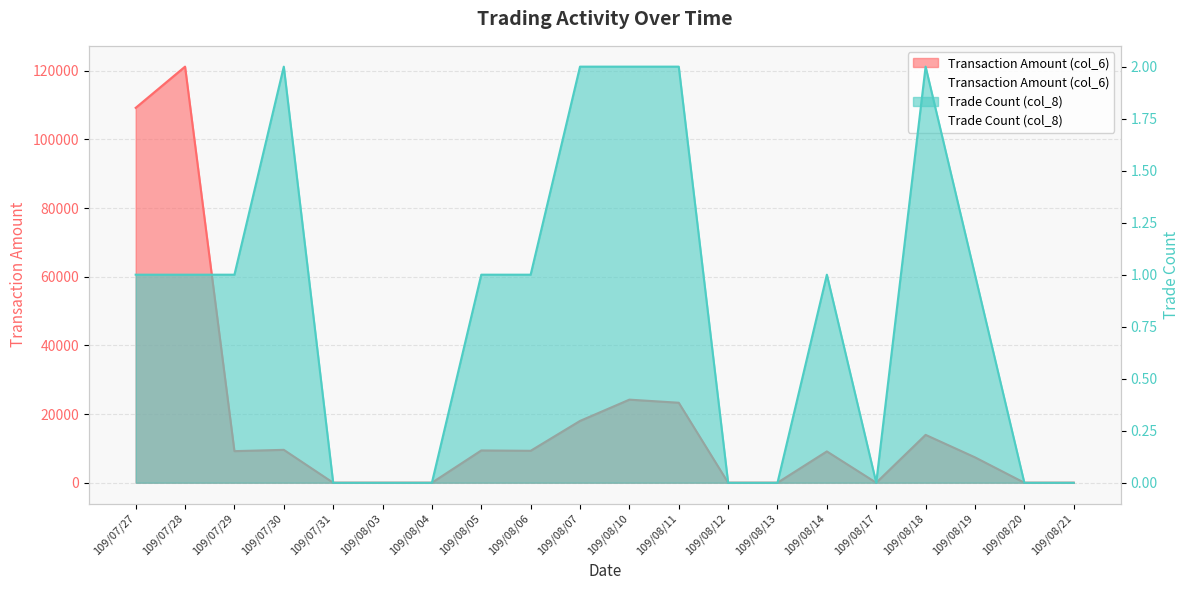

True or false: Trade Count (col_8) and Transaction Amount (col_6) cross at least once.

False